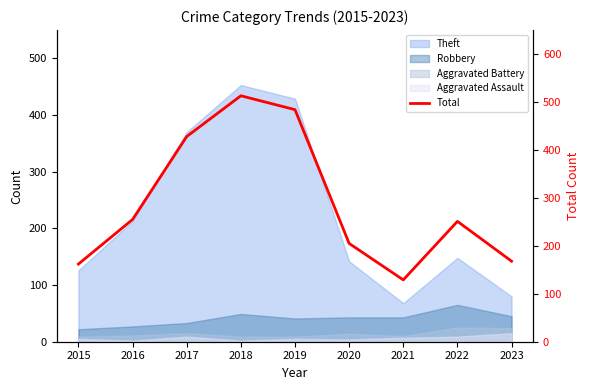

Rank the categories by value from highest to lowest.

2018, 2019, 2017, 2016, 2022, 2020, 2023, 2015, 2021